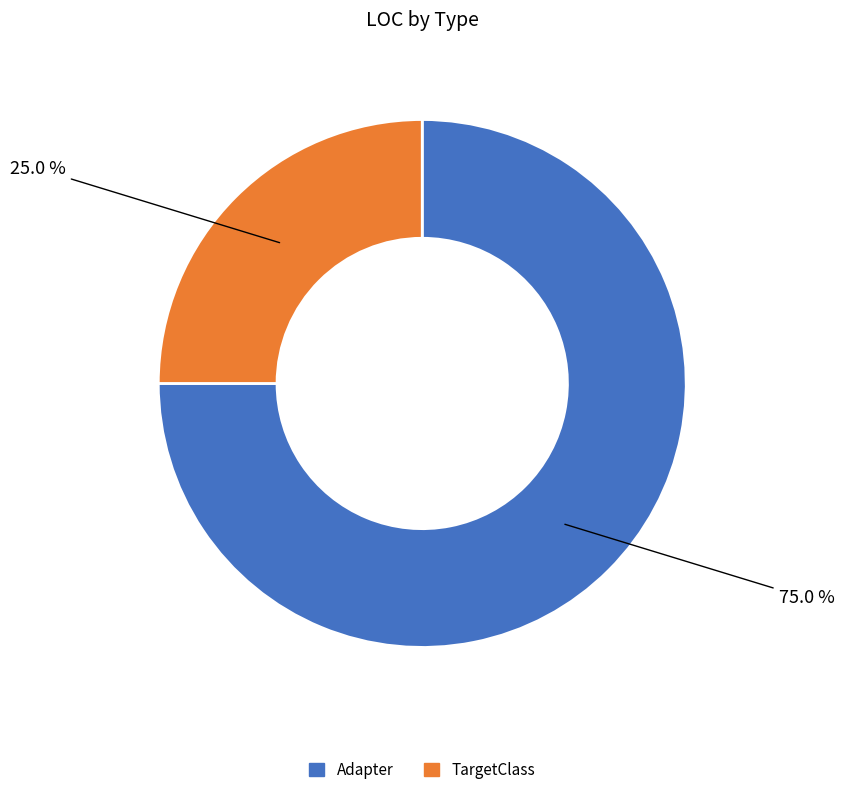

Between TargetClass and Adapter, which is larger?

Adapter